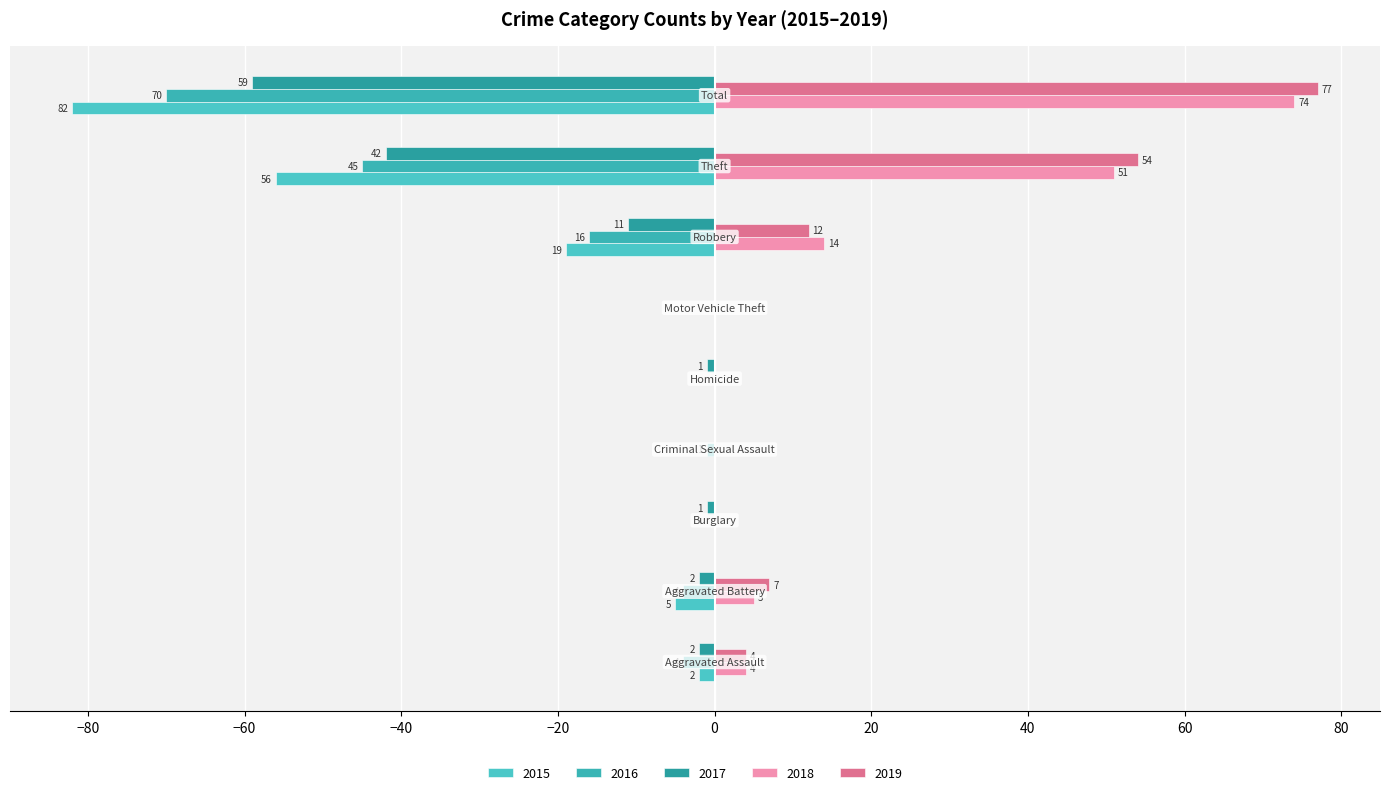

Which series has the largest total across all categories?

2019